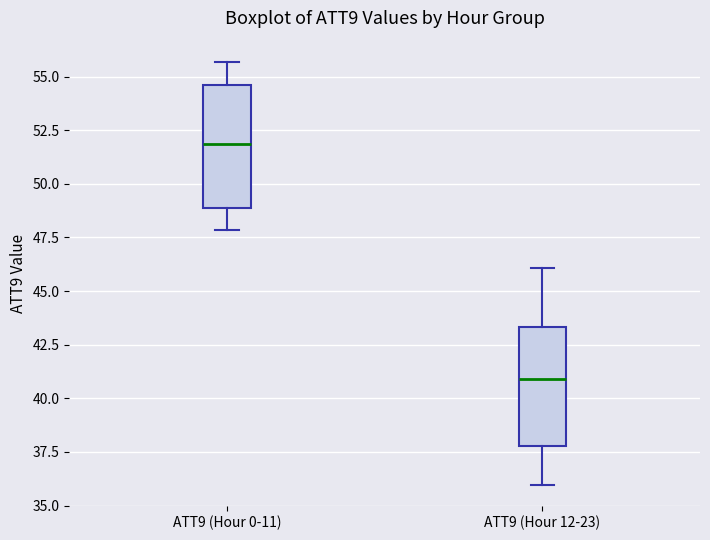

Reading left to right, transcribe this box plot: for each box, give where its median line is, the range the box spans, and where its two whiskers end, as read against the y-axis. The values are not printed on the chart, so give them approximately, as read against the axis.

ATT9 (Hour 0-11): median 52.0, box 49.0 to 54.5, whiskers 48.0 to 55.5
ATT9 (Hour 12-23): median 41.0, box 38.0 to 43.5, whiskers 36.0 to 46.0